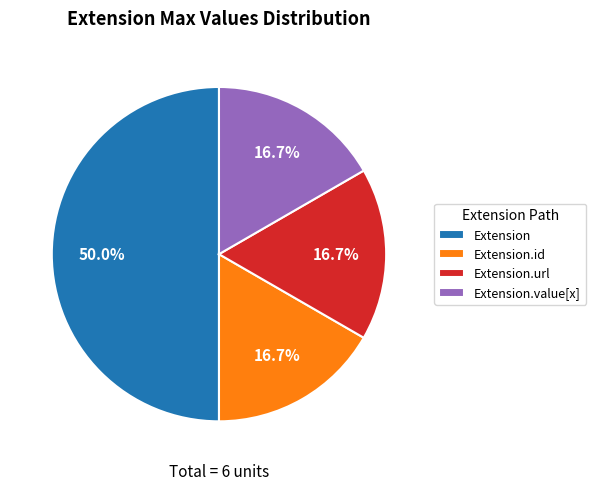

Does Extension.id represent more than half of the total?

No